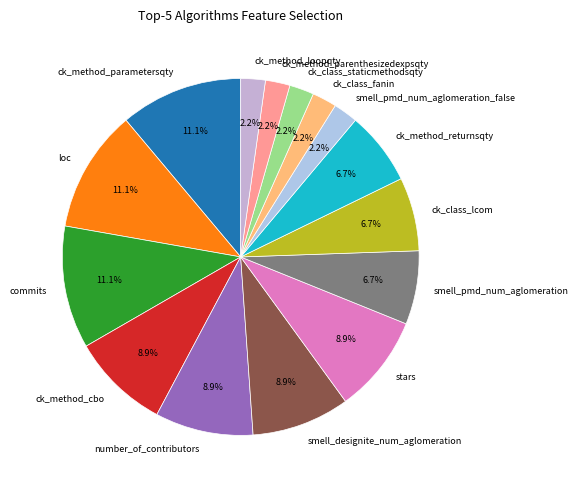

True or false: ck_class_lcom accounts for 7% of the total.

True